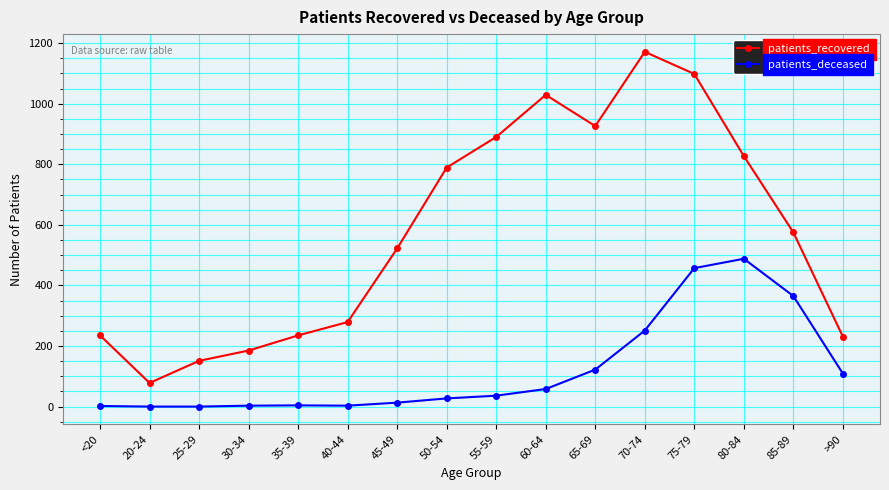

True or false: patients_deceased and patients_recovered intersect in this chart.

False